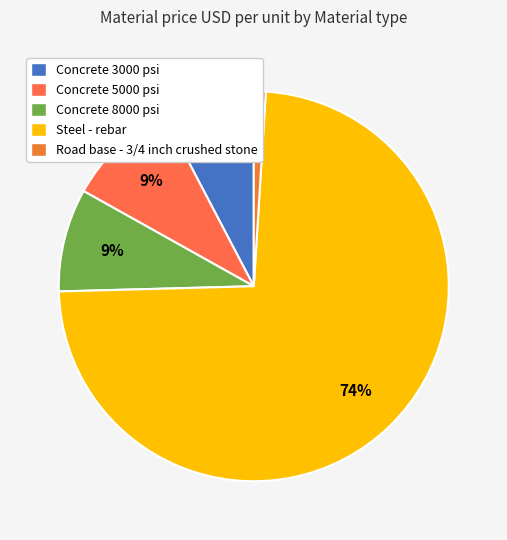

What is the majority slice?

Steel - rebar